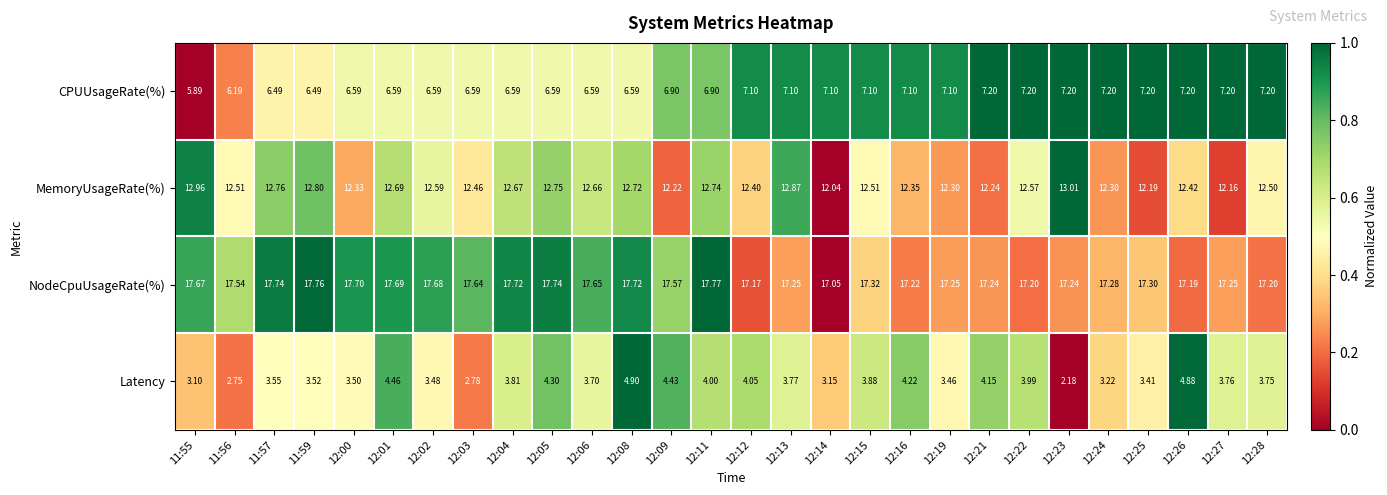

Between 11:57 and 12:27, which series saw the biggest shift?

CPUUsageRate(%)